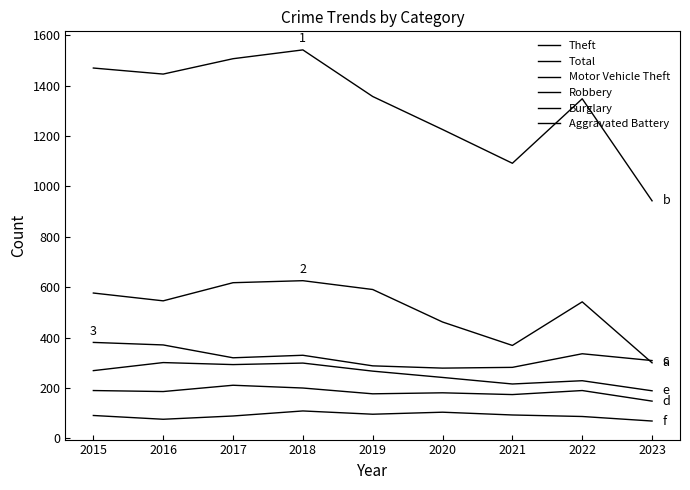

The Robbery series shows 49 at 2020. True or false?

False